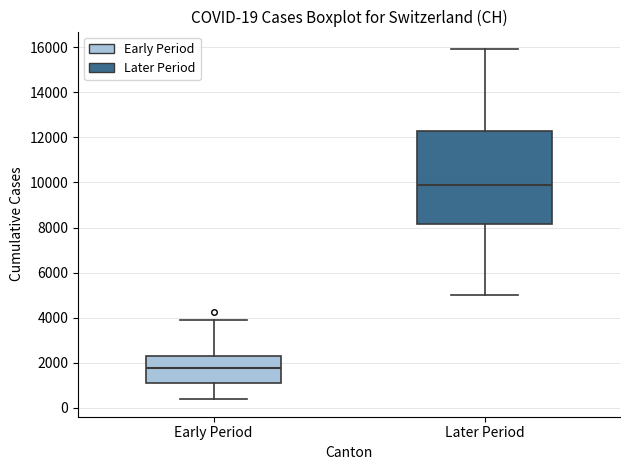

Comparing the boxes themselves (not the whiskers), which one is the tallest?

Later Period